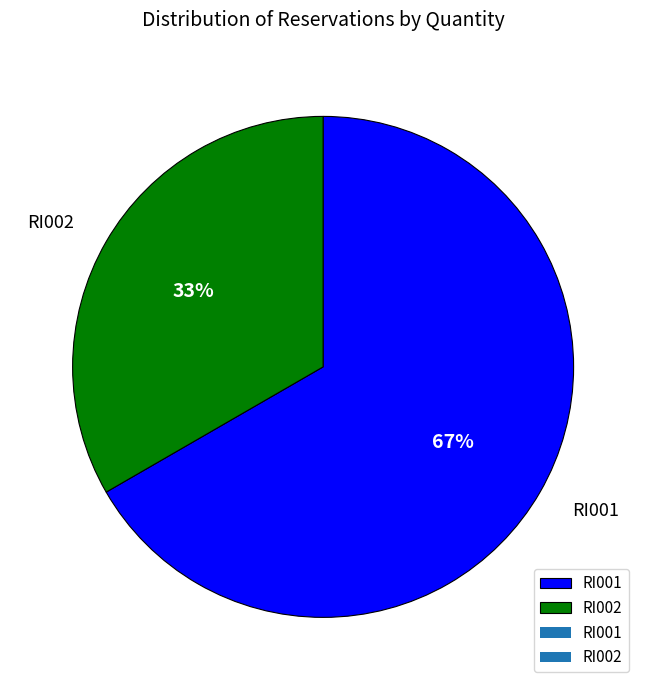

How many segments does this pie chart have?

2